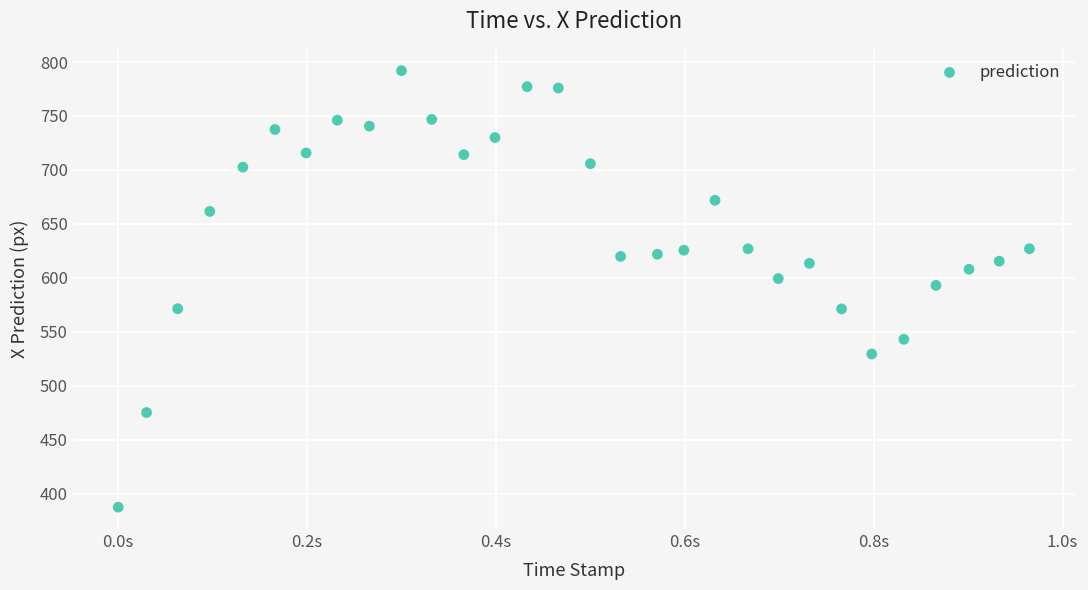

What is the range of X values (max minus min)?

1.0